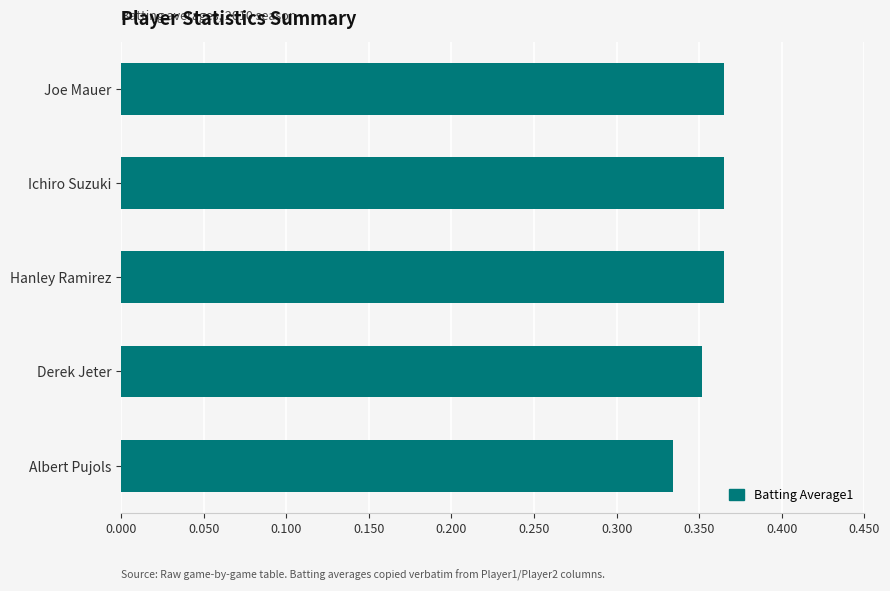

True or false: the data shows 0.6 at Ichiro Suzuki.

False